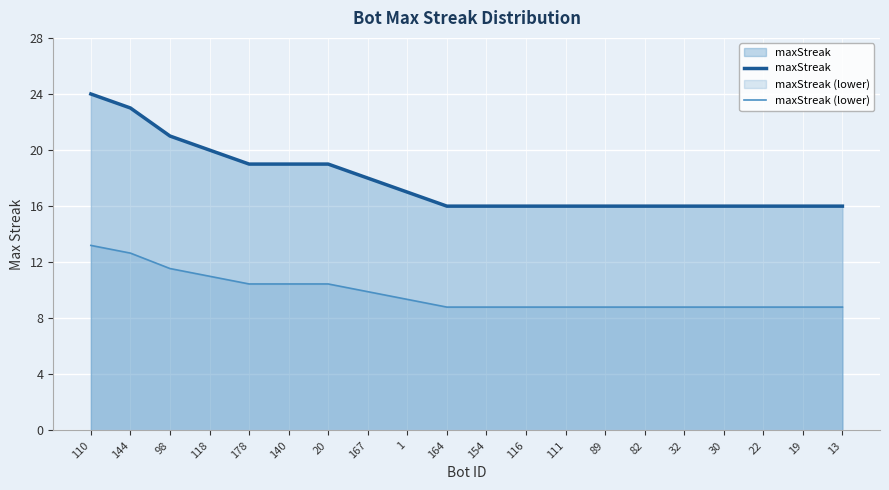

Reading left to right, transcribe all the data shown in this chart.

maxStreak: 110=24.0	144=23.0	98=21.0	118=20.0	178=19.0	140=19.0	20=19.0	167=18.0	1=17.0	164=16.0	154=16.0	116=16.0	111=16.0	89=16.0	82=16.0	32=16.0	30=16.0	22=16.0	19=16.0	13=16.0
maxStreak (lower): 110=13.2	144=12.7	98=11.6	118=11.0	178=10.5	140=10.5	20=10.5	167=9.9	1=9.4	164=8.8	154=8.8	116=8.8	111=8.8	89=8.8	82=8.8	32=8.8	30=8.8	22=8.8	19=8.8	13=8.8